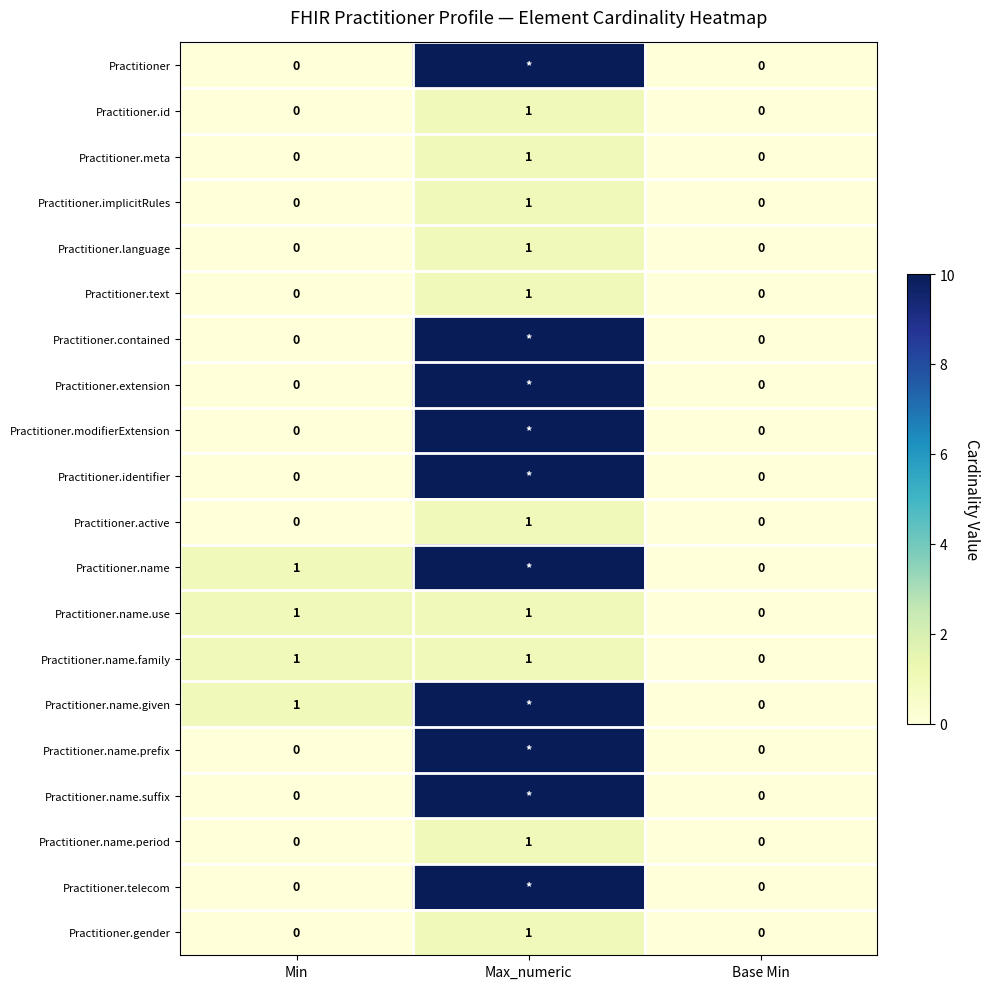

At which label does Practitioner.name.period reach its peak?

Max_numeric